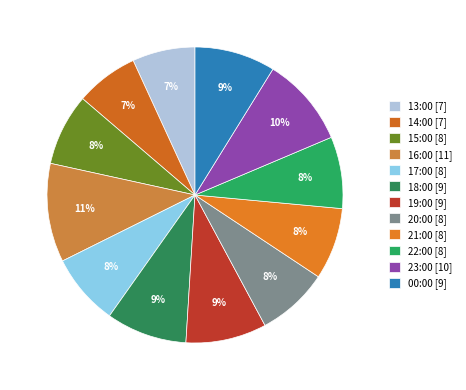

Is there a majority slice in this chart?

No